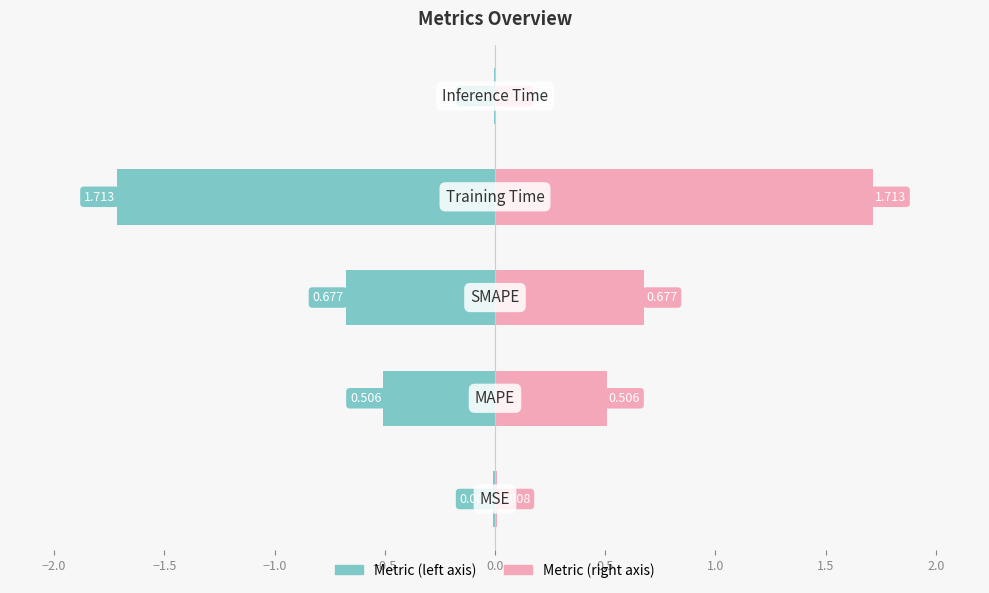

What is the difference between the maximum and minimum values in the col_1 (left) series?

1.7